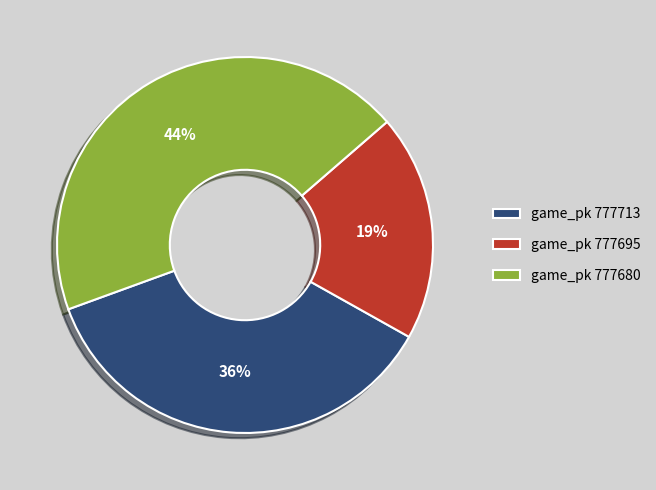

To the nearest percent, what is the combined percentage of game_pk 777680 and game_pk 777695?

64%